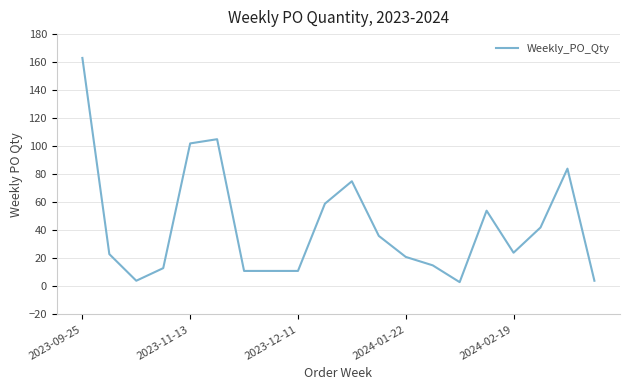

What is the difference between the maximum and minimum values?

160